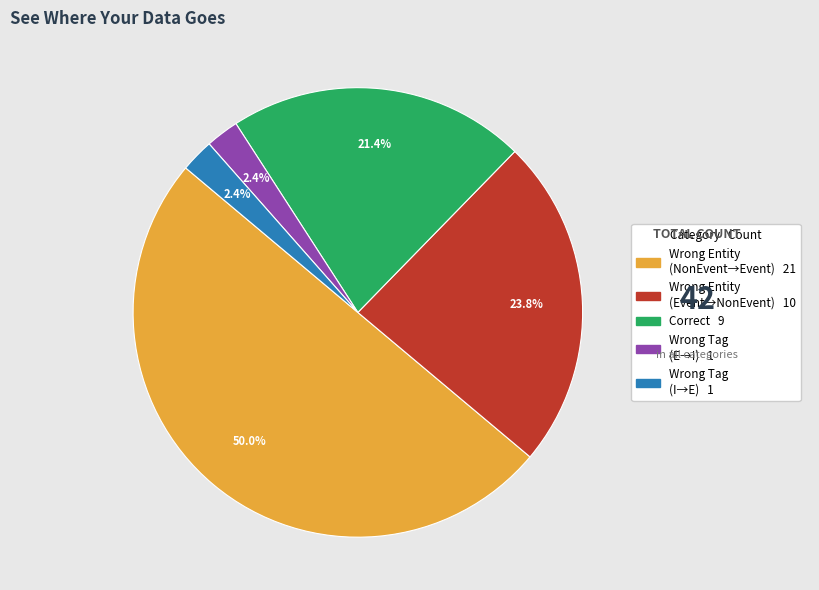

Count the number of slices in the pie.

5